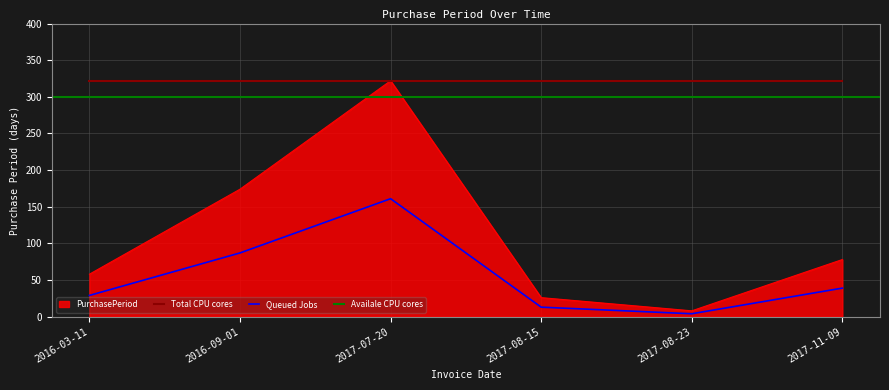

At which label is PurchasePeriod closest to 165?

2016-09-01